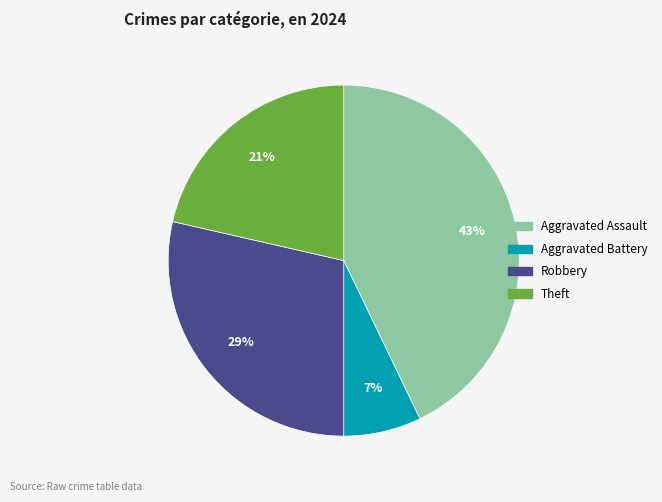

How many slices are in this pie chart?

4